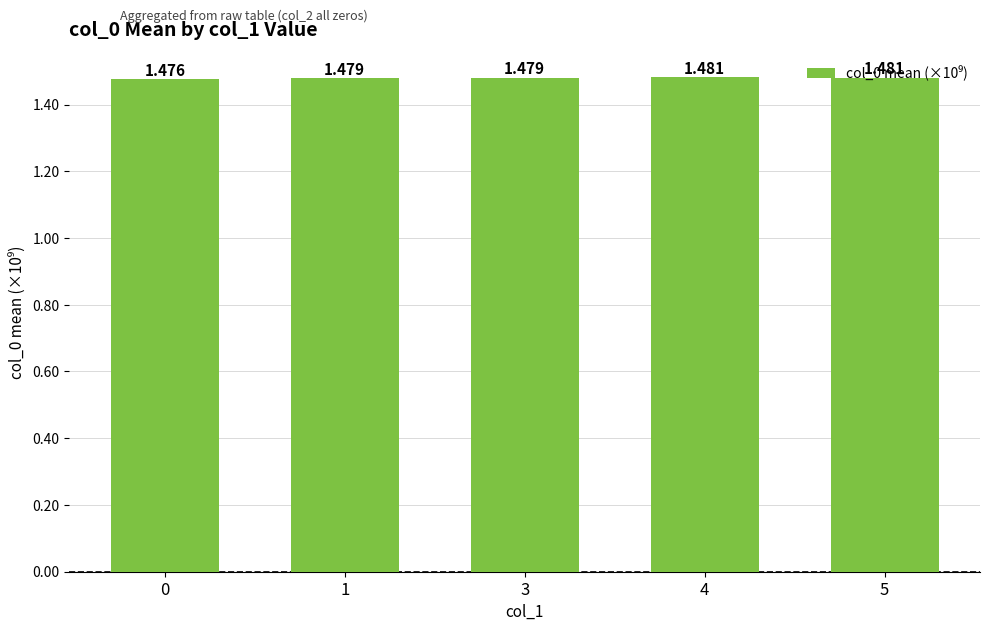

How many values are between 1 and 2?

5